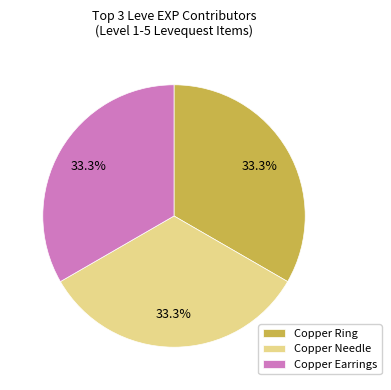

How many segments does this pie chart have?

3